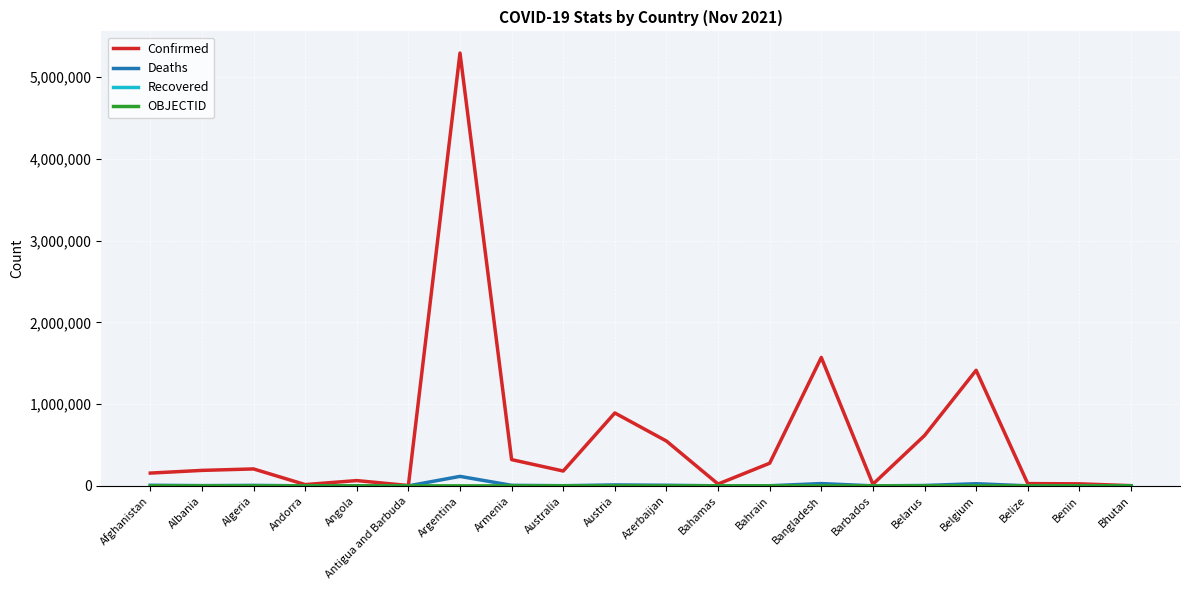

Where is Confirmed nearest to the value 2649702?

Bangladesh